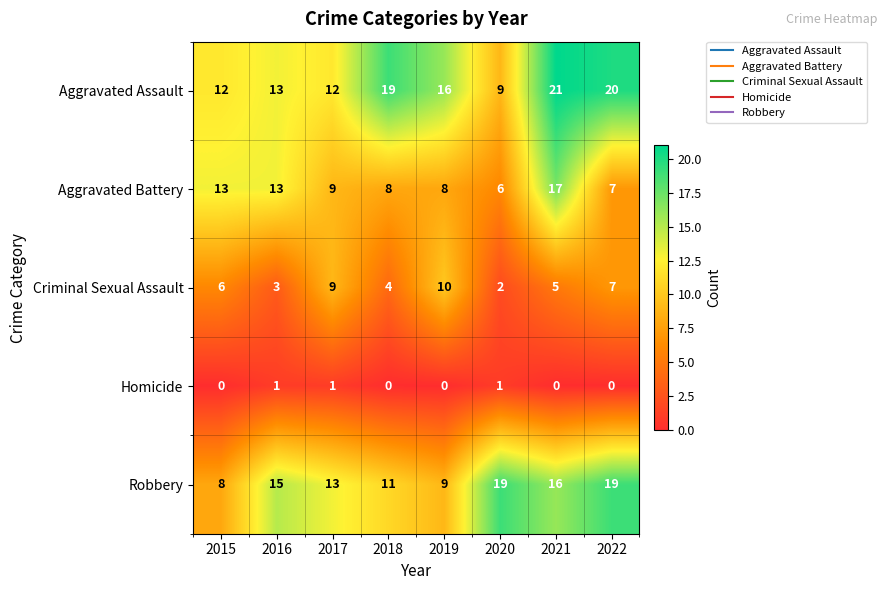

Is it true that Aggravated Battery equals 9 at 2017?

True